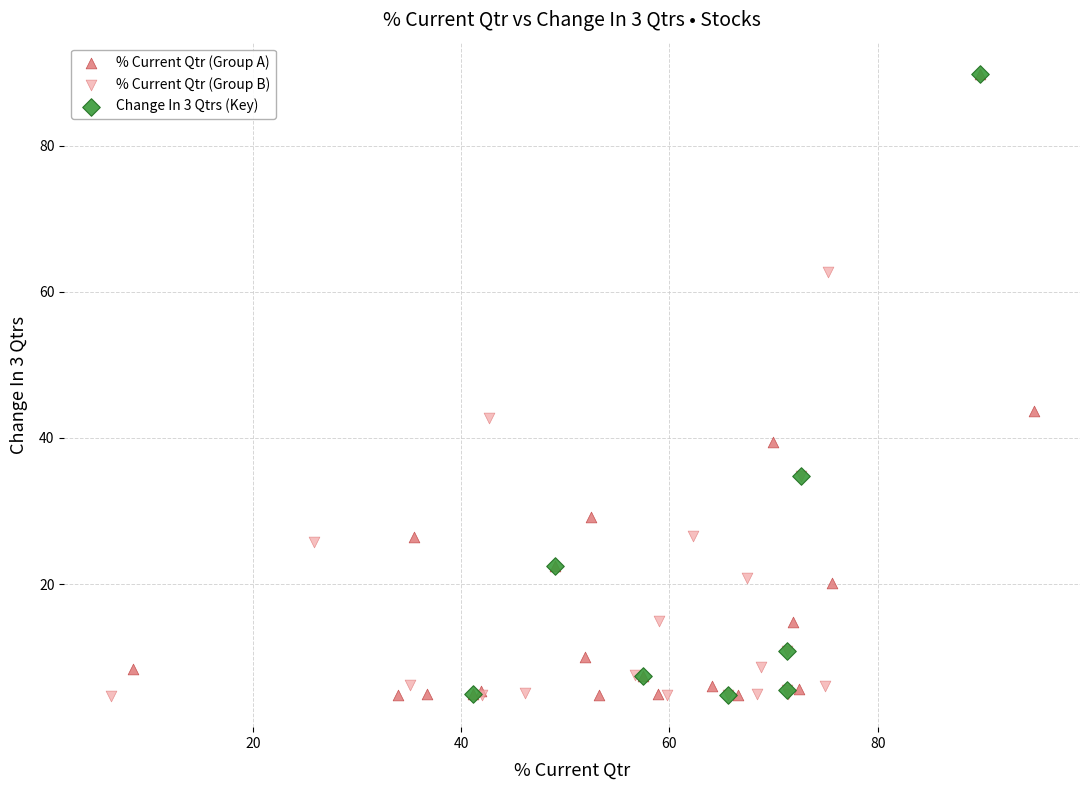

What are all the series names shown in the legend?

% Current Qtr (Group A), % Current Qtr (Group B), Change In 3 Qtrs (Key)